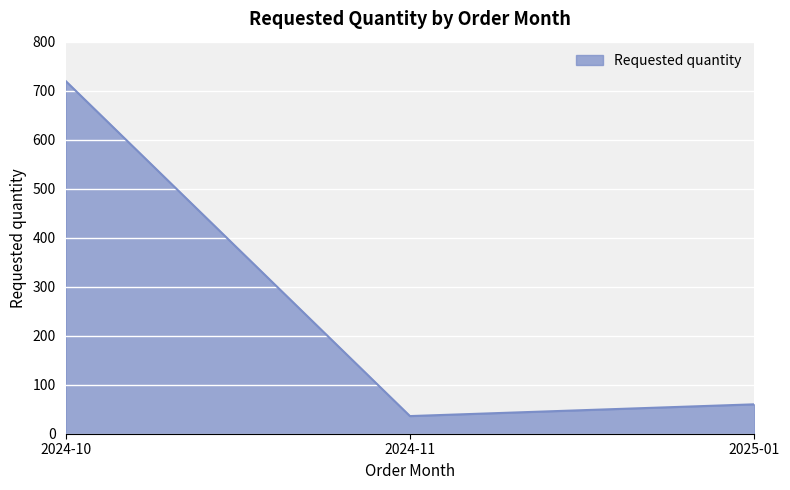

What is the approximate value at 2024-10, to the nearest 50?

700